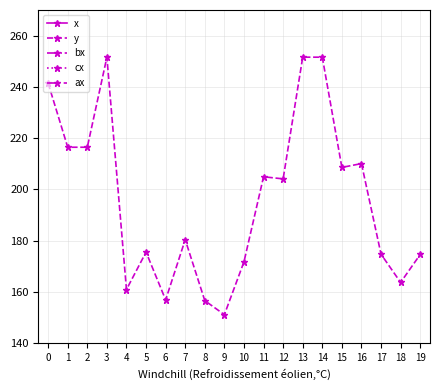

True or false: y and cx intersect in this chart.

False